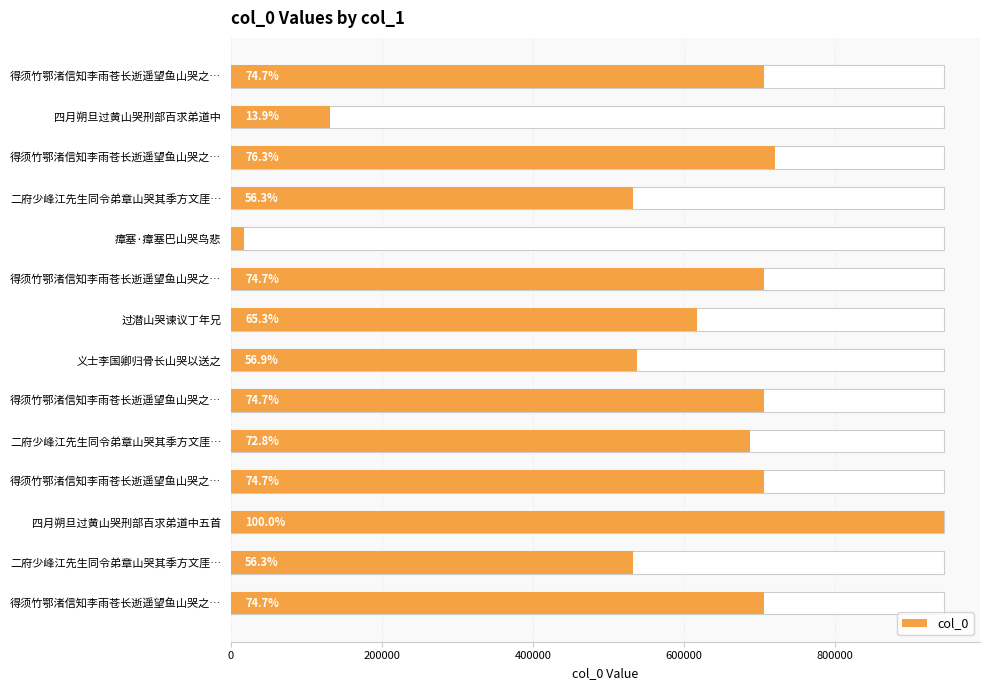

Reading left to right, what are all the values shown in this chart?

706441	131257	721009	532412	17140	706444	617327	537720	706440	688236	706442	945533	532411	706443